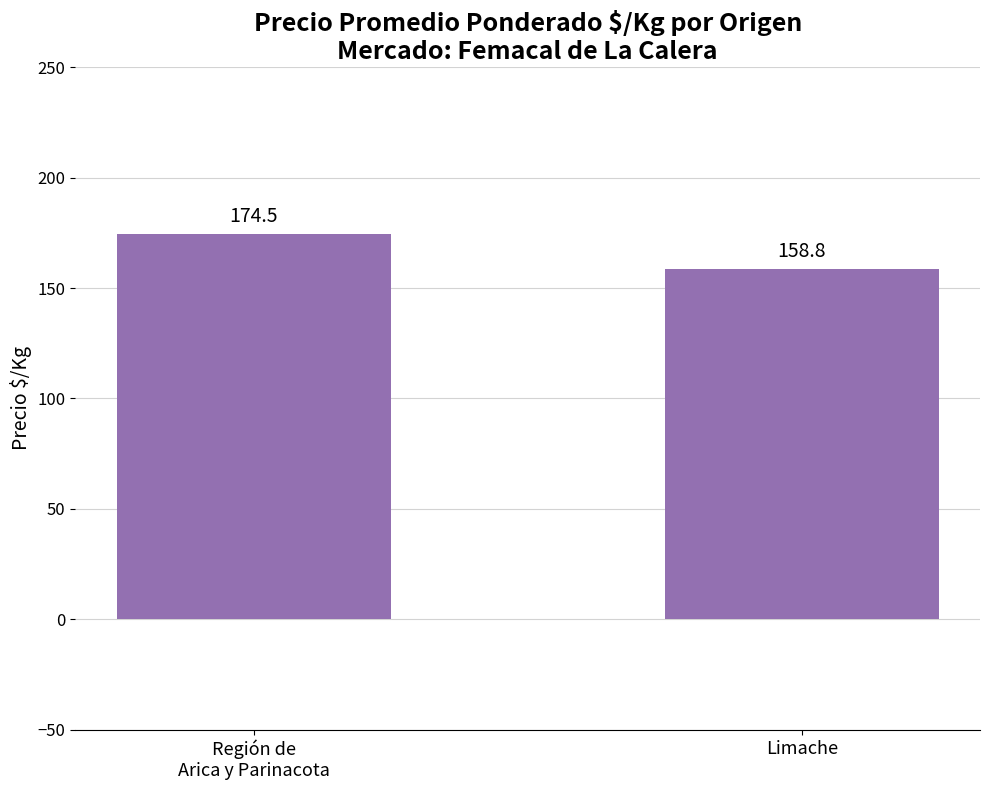

What is the change in value from Región de
Arica y Parinacota to Limache?

-15.7